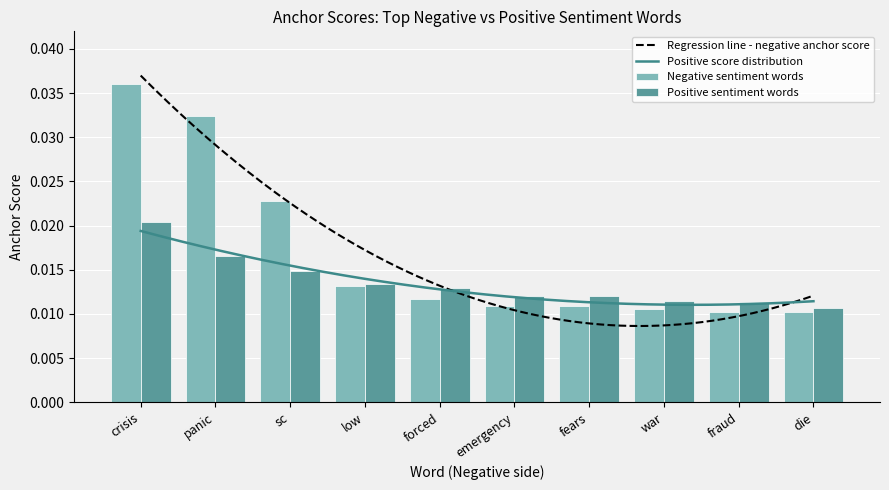

List the series in order of their peak value, lowest first.

Positive anchor score, Negative anchor score